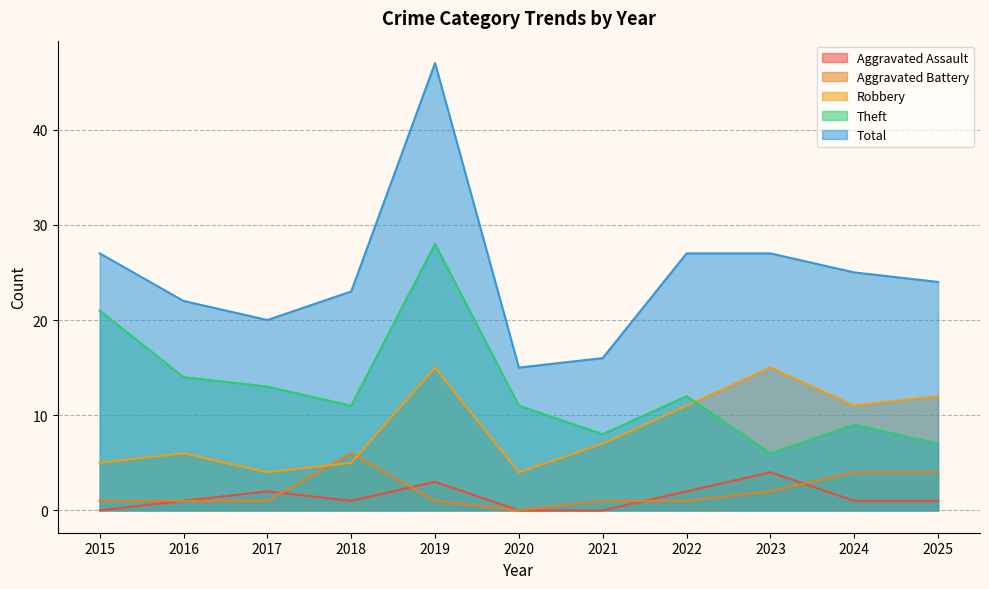

What is the total value across all series at 2016?

44